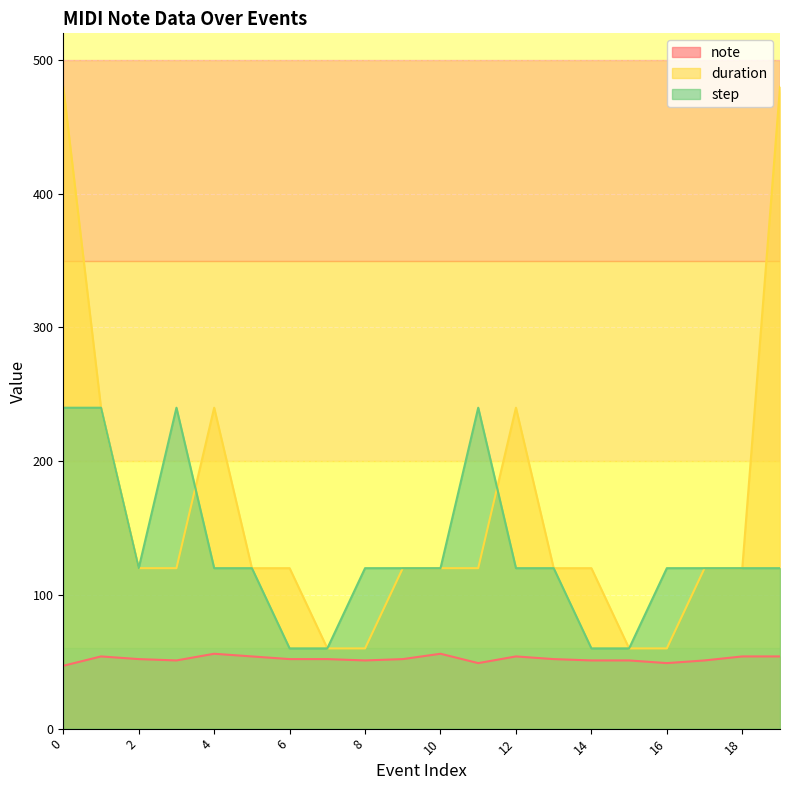

Which series changed the most between 3 and 14?

step